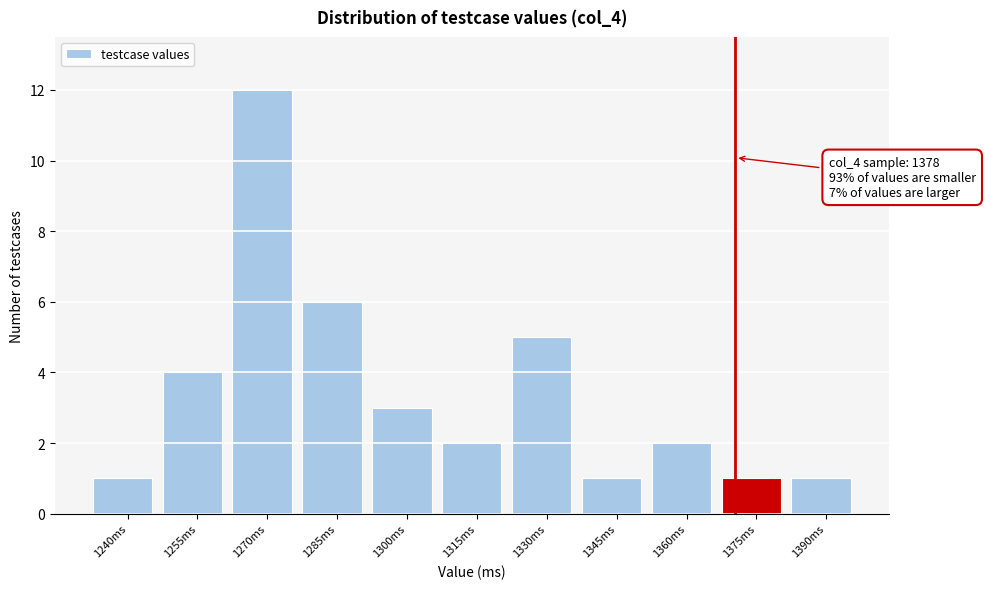

Reading left to right, transcribe all the data shown in this chart.

1240ms=1	1255ms=4	1270ms=12	1285ms=6	1300ms=3	1315ms=2	1330ms=5	1345ms=1	1360ms=2	1375ms=1	1390ms=1